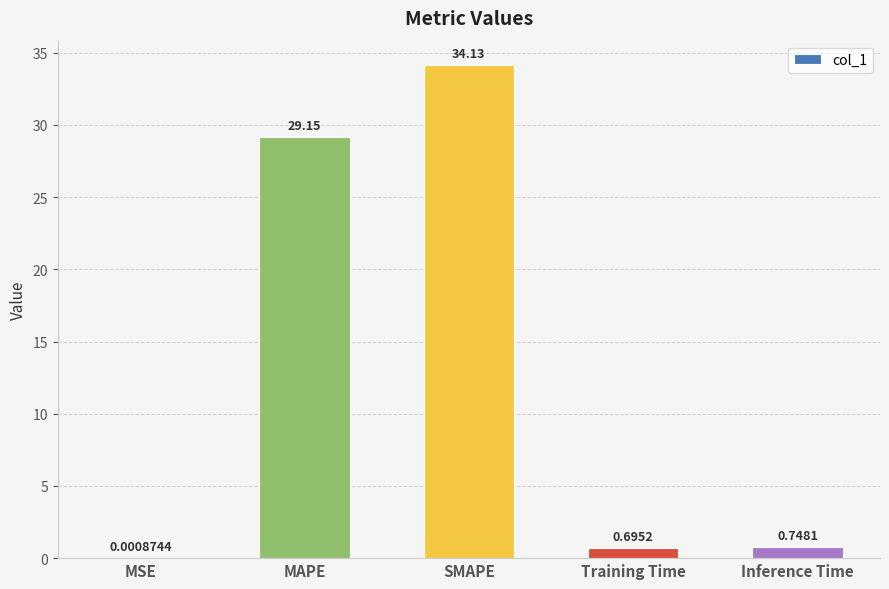

At which label is the value closest to 17?

MAPE